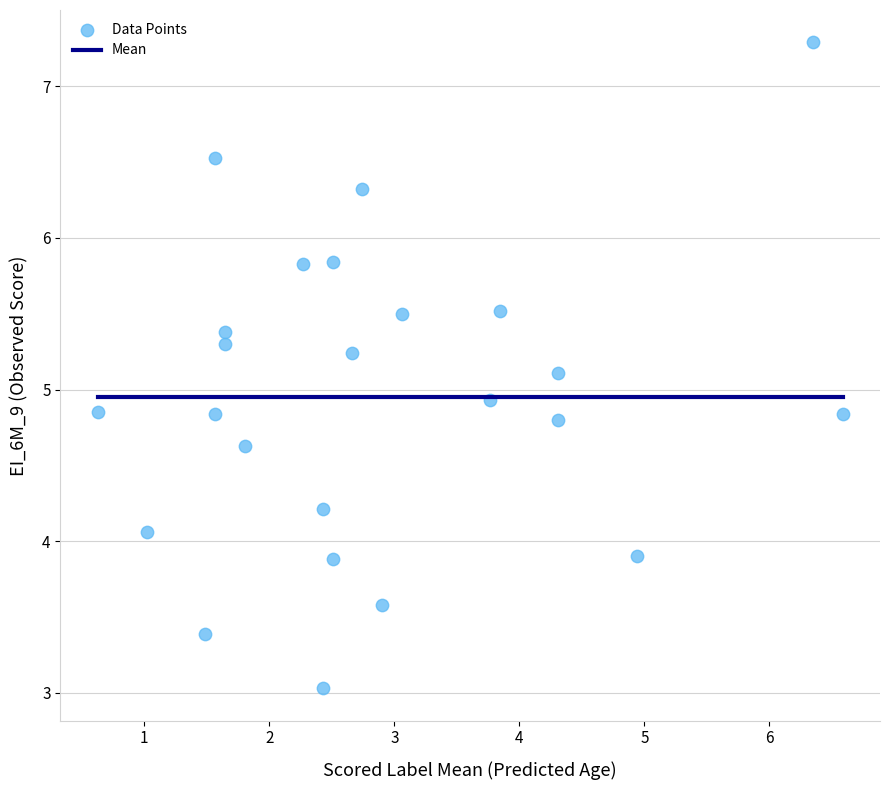

What is the range of X values (max minus min)?

6.0